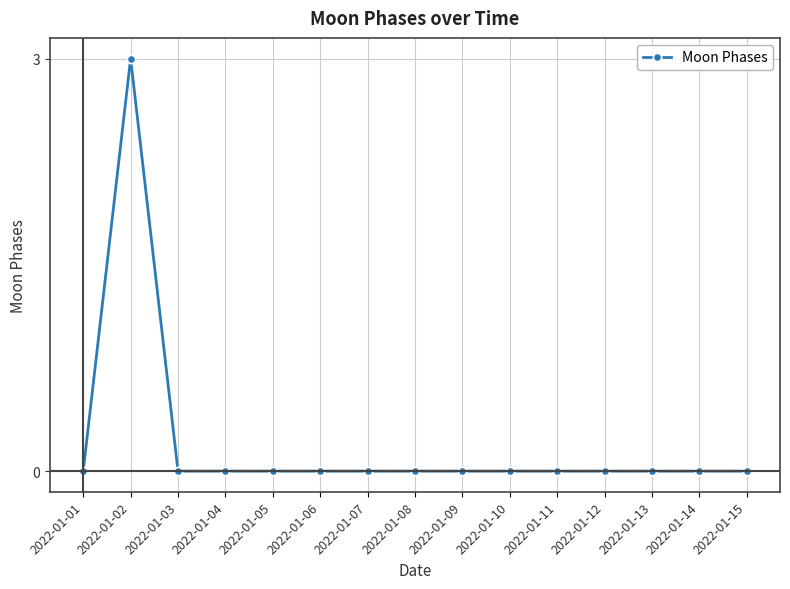

Reading left to right, transcribe all the data shown in this chart.

2022-01-01=0	2022-01-02=3	2022-01-03=0	2022-01-04=0	2022-01-05=0	2022-01-06=0	2022-01-07=0	2022-01-08=0	2022-01-09=0	2022-01-10=0	2022-01-11=0	2022-01-12=0	2022-01-13=0	2022-01-14=0	2022-01-15=0